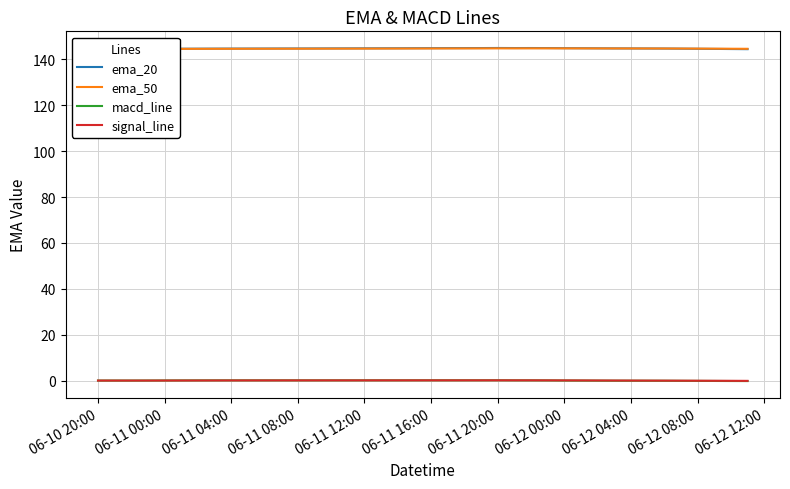

What is the highest value of the ema_20 series?

145.0